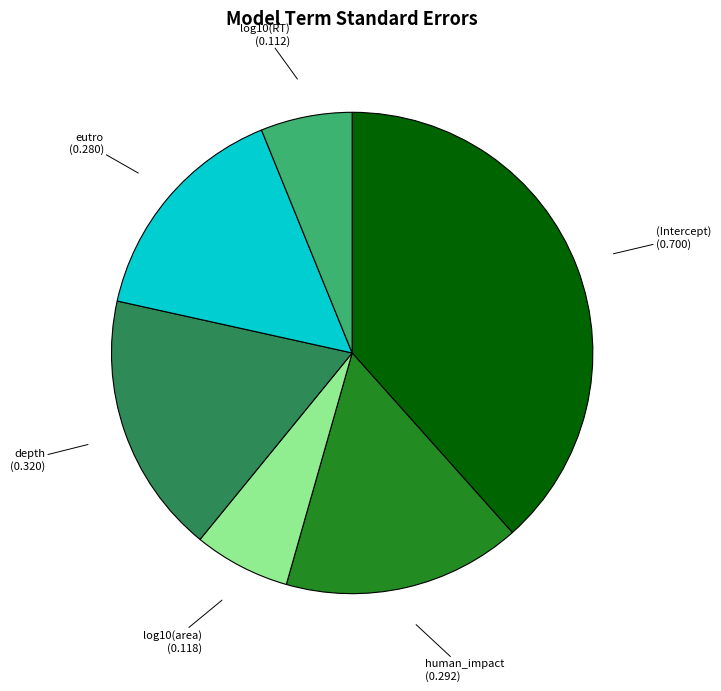

Which slice is the largest?

(Intercept)